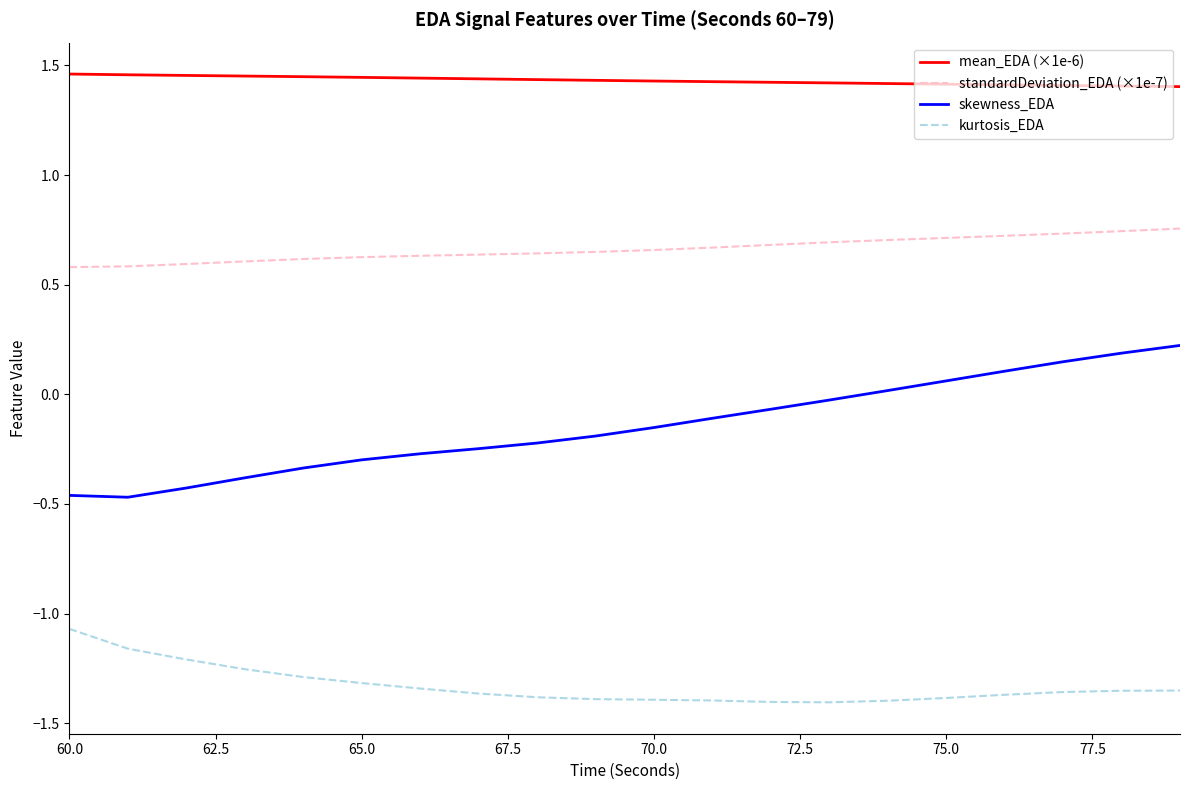

True or false: standardDeviation_EDA (×1e-7) and skewness_EDA cross at least once.

False